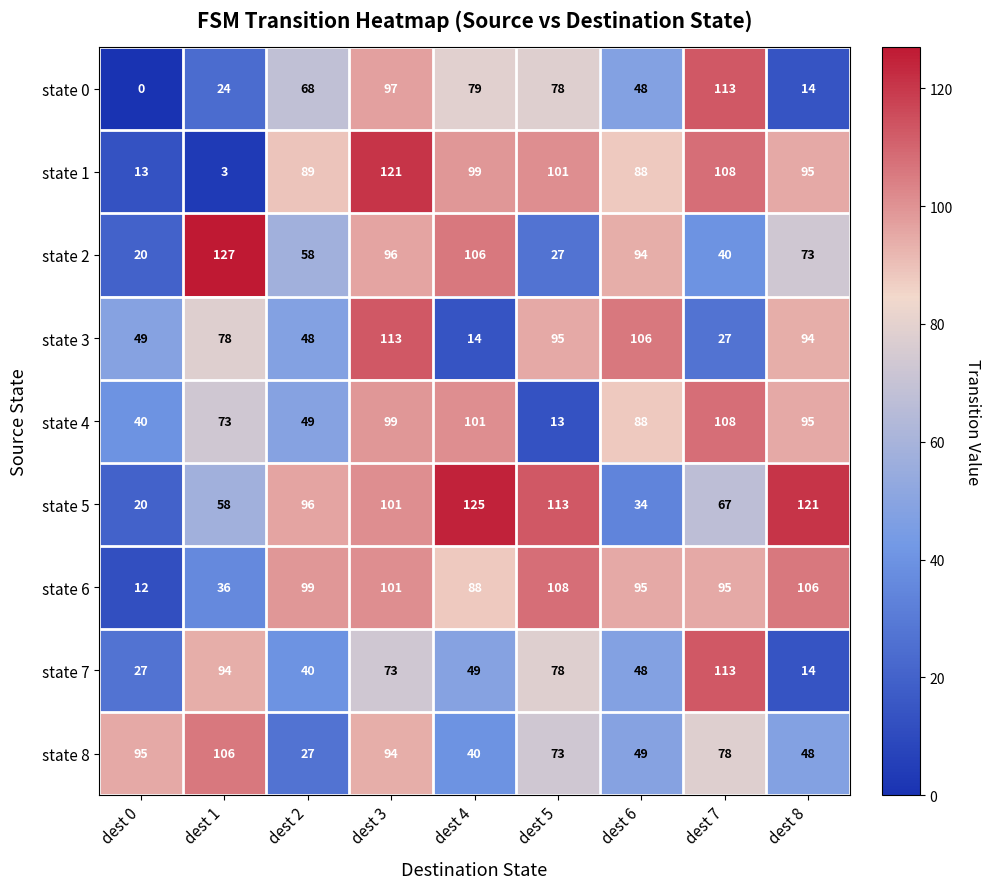

At which category is the sum across all series the highest?

dest 3